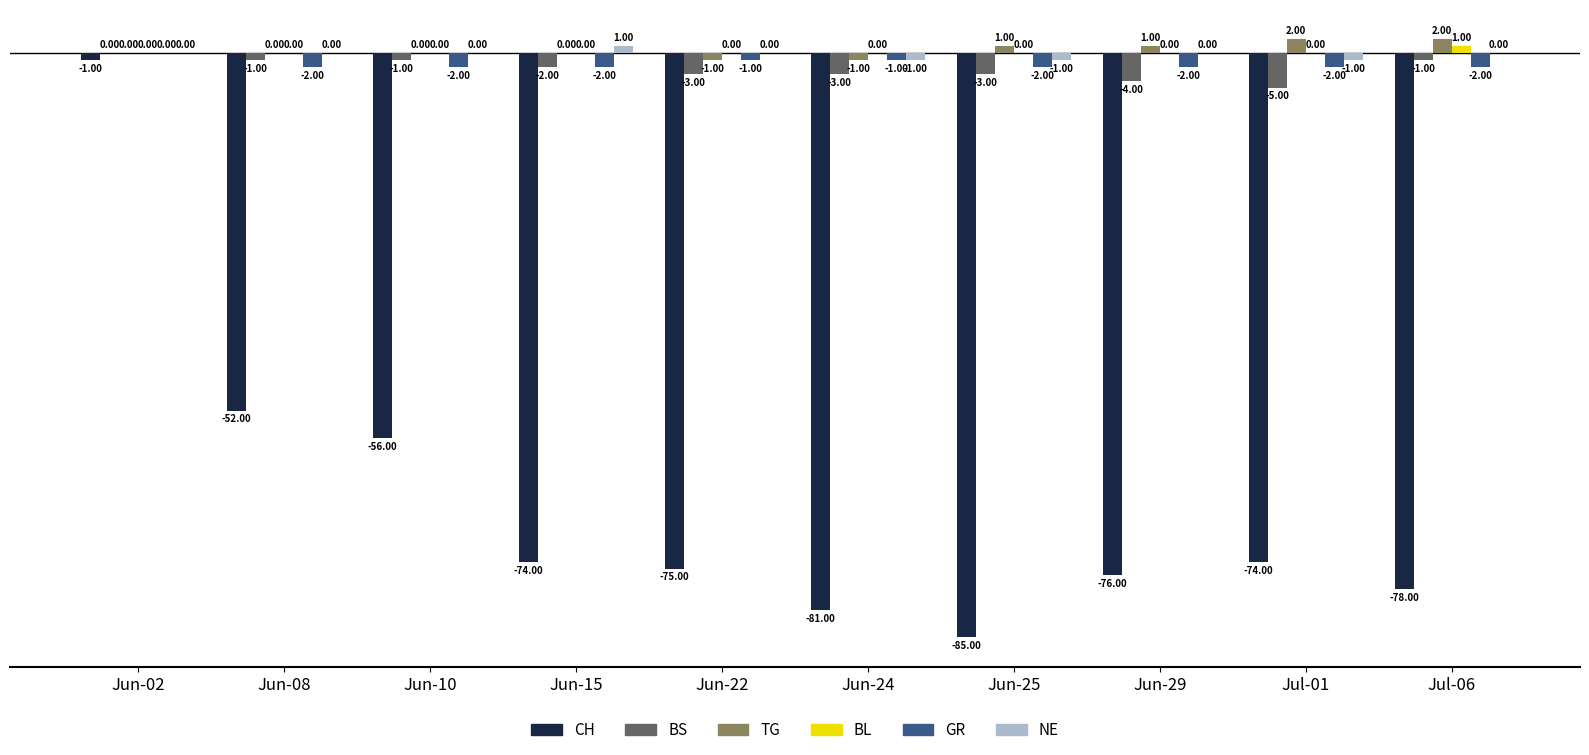

What is the highest value of the NE series?

1